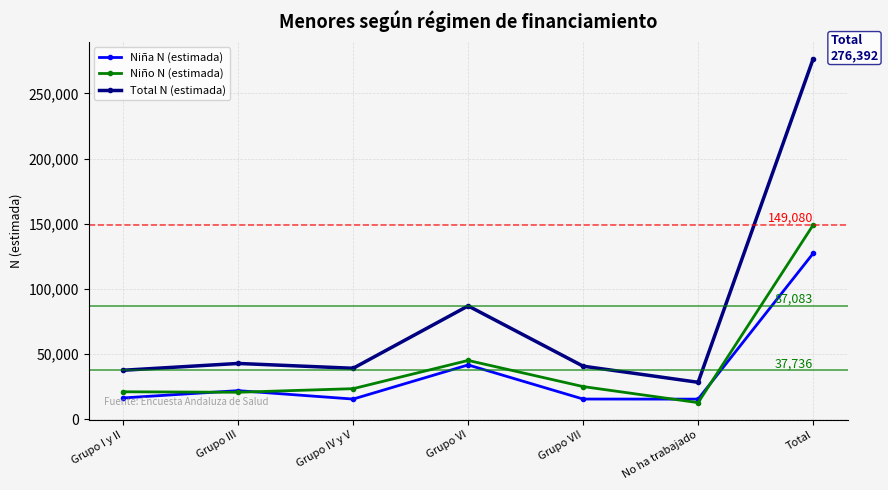

How many data points in Niño N (estimada) are less than 23611?

3